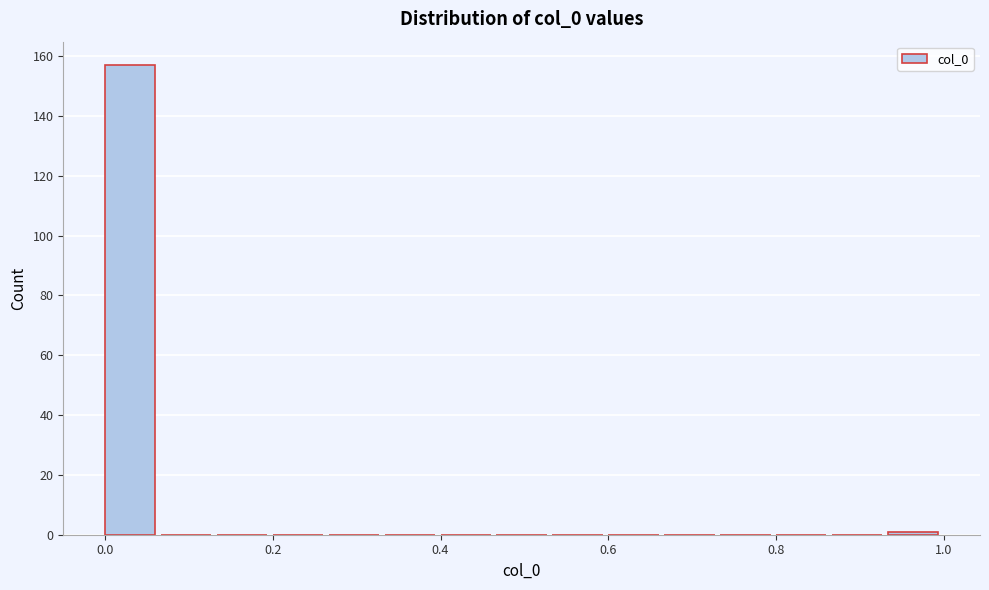

Around what value on the x-axis is the tallest bar? Give the approximate position of its centre, as read against the axis.

0.04